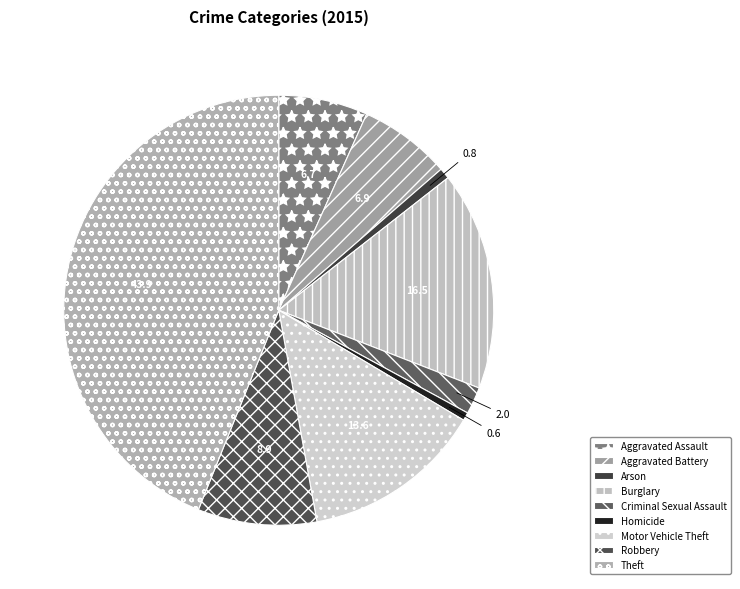

How many segments does this pie chart have?

9